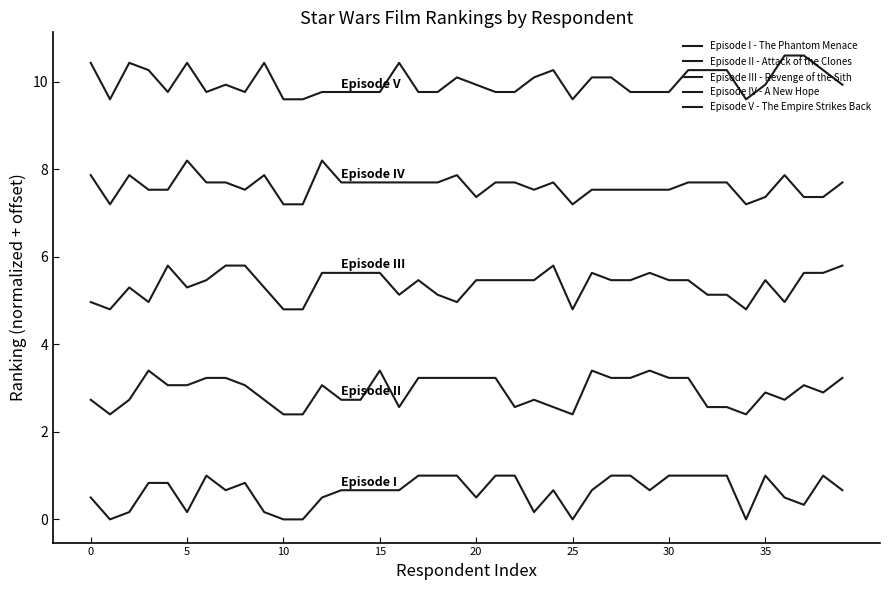

Which series has the largest total across all categories?

Episode V - The Empire Strikes Back